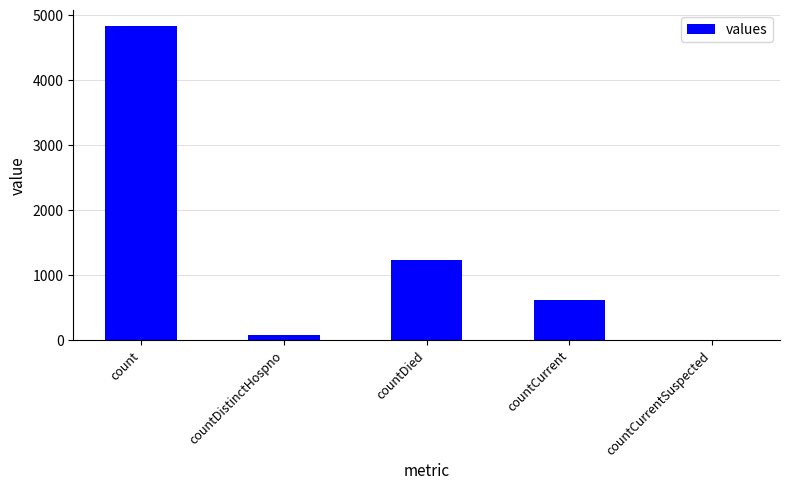

What is the average value?

1350